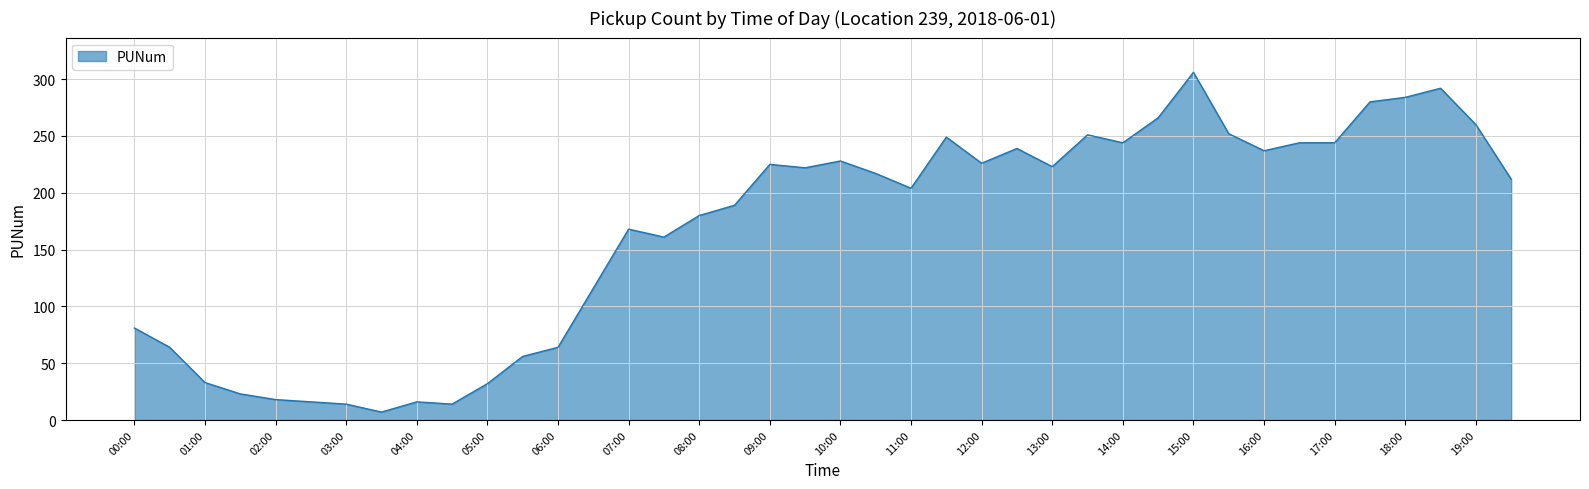

How many lines are shown in the chart?

1